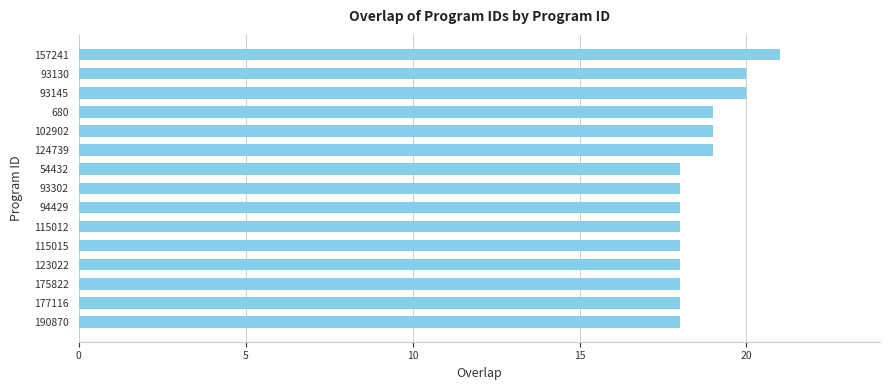

What is the value of the 1st bar from the top?

21